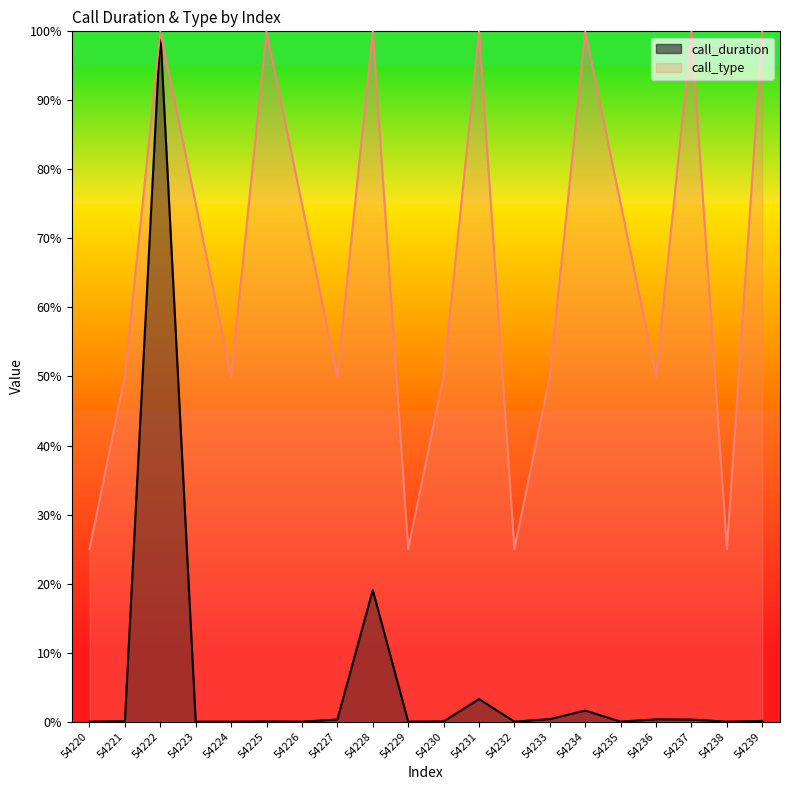

How many series are shown in this chart?

2